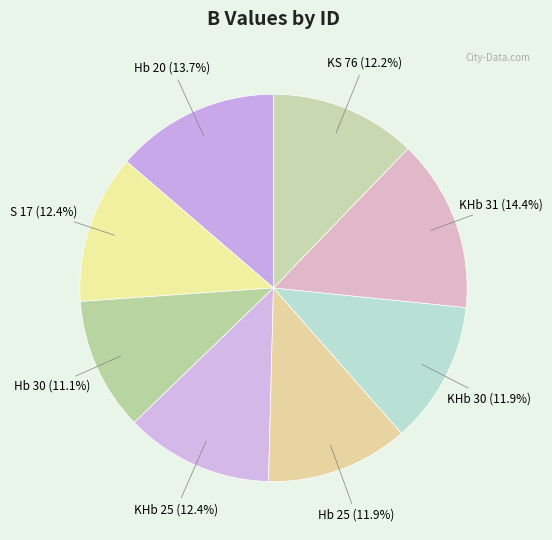

Does Hb 20 account for over 50% of the chart?

No